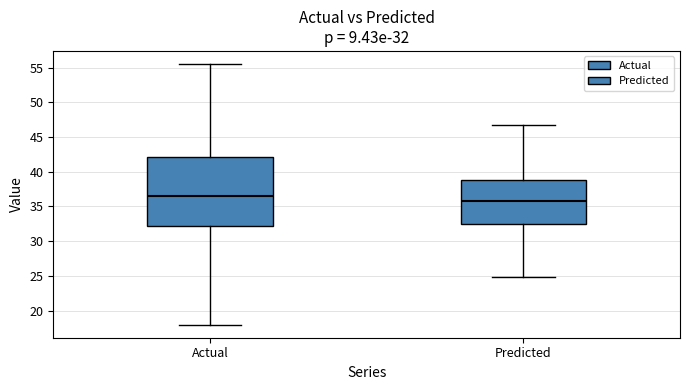

Which box has the highest median line?

Actual